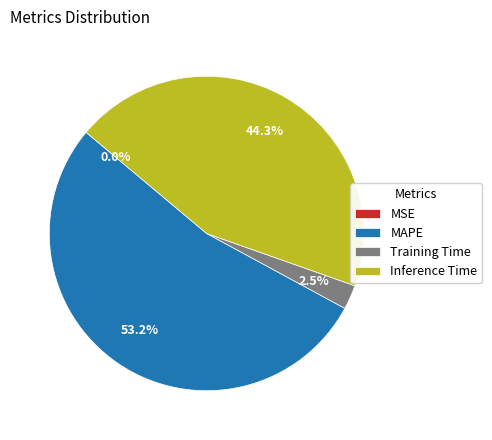

Which category has the biggest portion of the pie?

MAPE